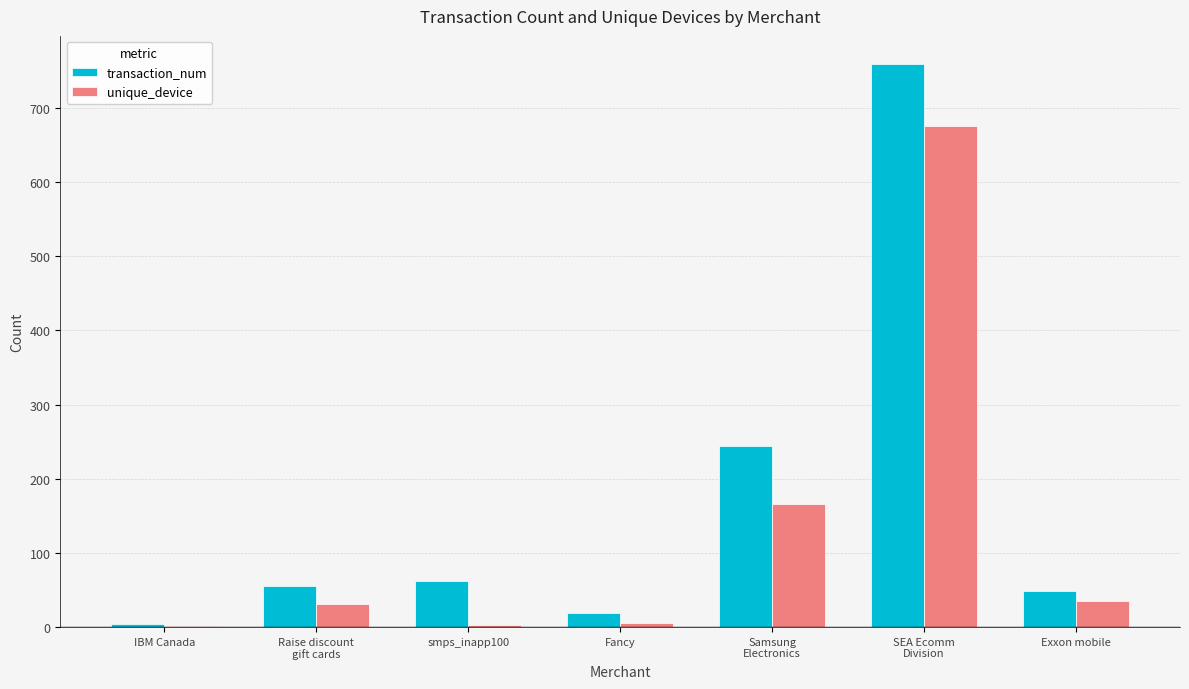

What is the average value of the transaction_num series?

170